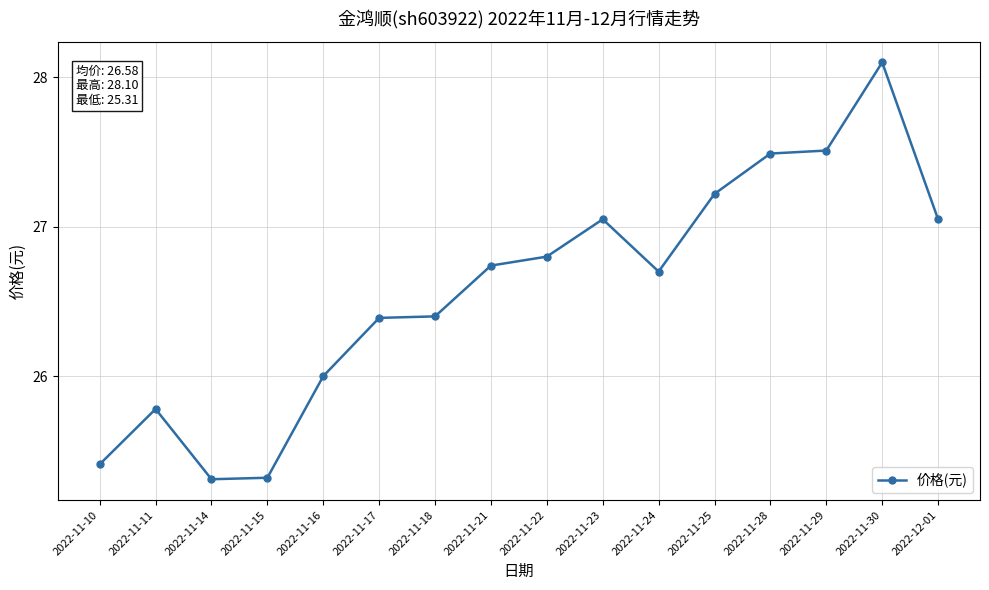

What is the value of the 6th point from the left?

26.4